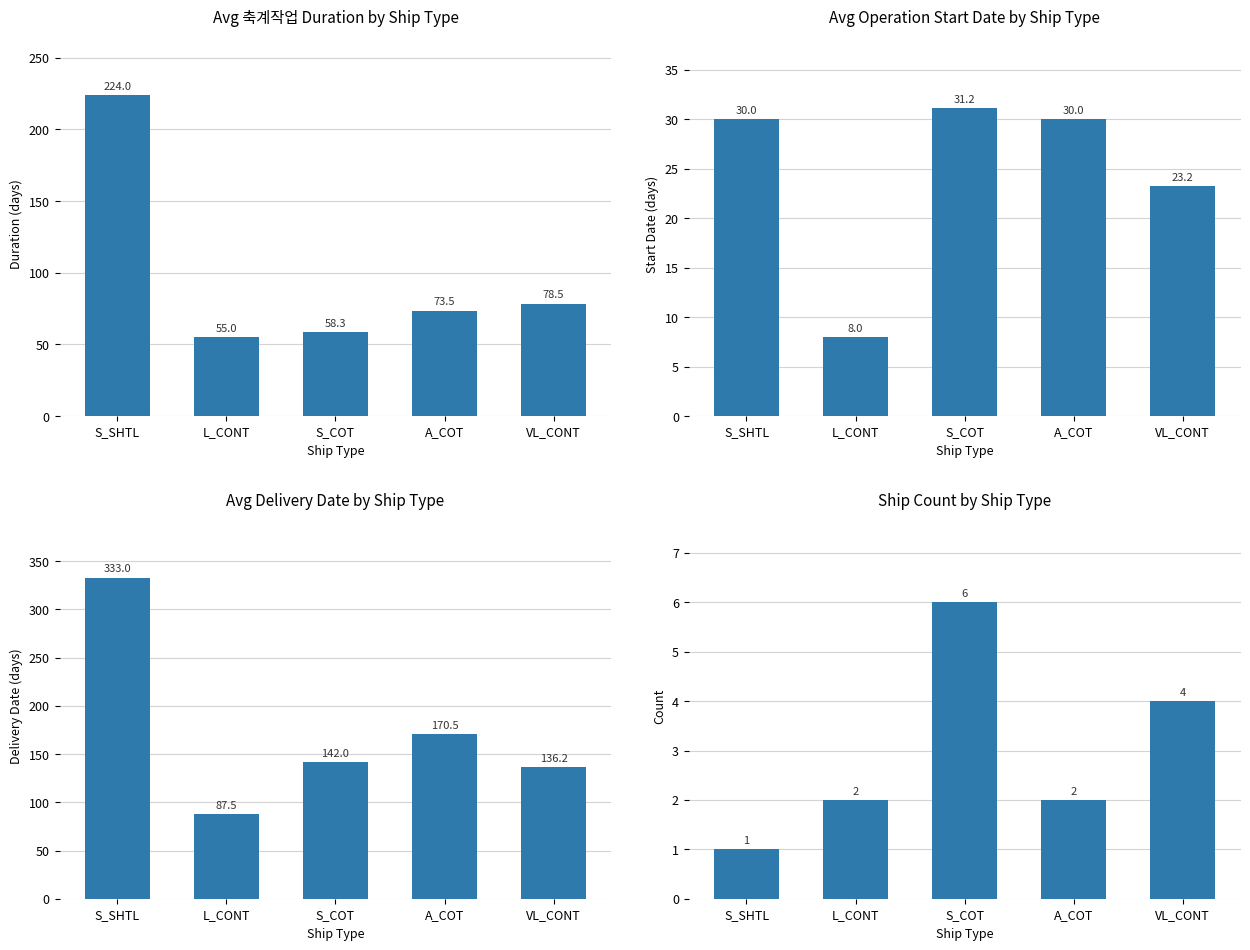

What is the difference between the Ship Count values at A_COT and S_SHTL?

1.0